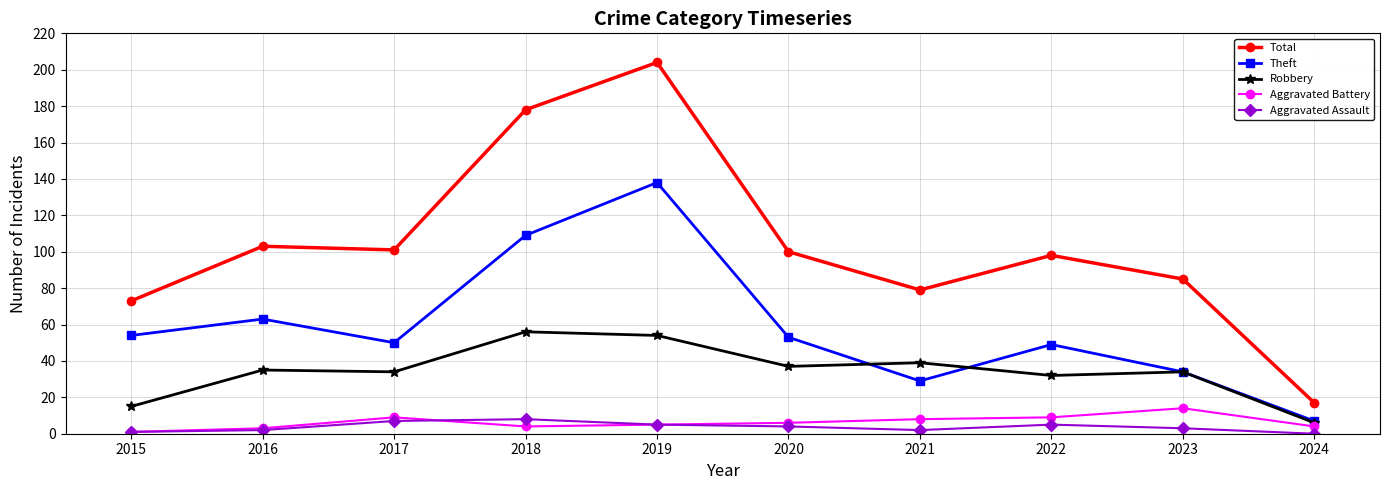

Between which two adjacent categories do Theft and Robbery first intersect?

2020 and 2021